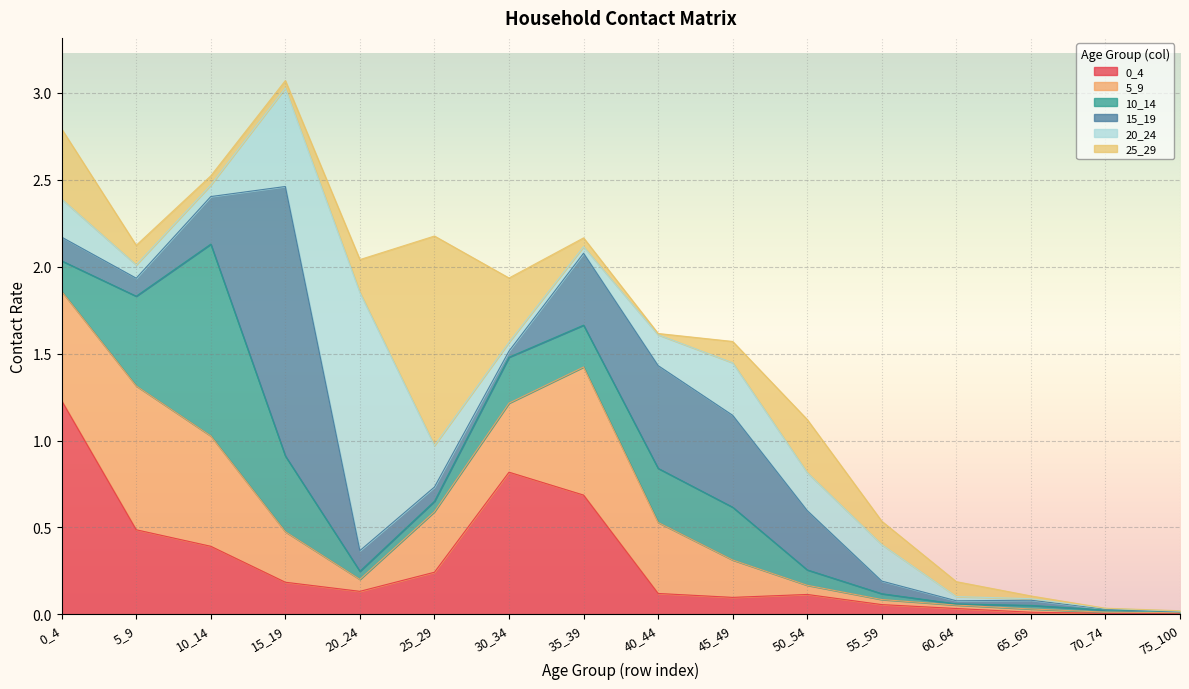

Reading left to right, what are all the values shown in this chart?

0_4: 0_4=1.2	5_9=0.5	10_14=0.4	15_19=0.2	20_24=0.1	25_29=0.2	30_34=0.8	35_39=0.7	40_44=0.1	45_49=0.1	50_54=0.1	55_59=0.1	60_64=0.0	65_69=0.0	70_74=0.0	75_100=0.0
5_9: 0_4=0.6	5_9=0.8	10_14=0.6	15_19=0.3	20_24=0.1	25_29=0.3	30_34=0.4	35_39=0.7	40_44=0.4	45_49=0.2	50_54=0.1	55_59=0.0	60_64=0.0	65_69=0.0	70_74=0.0	75_100=0.0
10_14: 0_4=0.2	5_9=0.5	10_14=1.1	15_19=0.4	20_24=0.0	25_29=0.1	30_34=0.3	35_39=0.2	40_44=0.3	45_49=0.3	50_54=0.1	55_59=0.0	60_64=0.0	65_69=0.0	70_74=0.0	75_100=0.0
15_19: 0_4=0.1	5_9=0.1	10_14=0.3	15_19=1.6	20_24=0.1	25_29=0.1	30_34=0.0	35_39=0.4	40_44=0.6	45_49=0.5	50_54=0.3	55_59=0.1	60_64=0.0	65_69=0.0	70_74=0.0	75_100=0.0
20_24: 0_4=0.2	5_9=0.1	10_14=0.1	15_19=0.6	20_24=1.5	25_29=0.2	30_34=0.1	35_39=0.0	40_44=0.2	45_49=0.3	50_54=0.2	55_59=0.2	60_64=0.0	65_69=0.0	70_74=0.0	75_100=0.0
25_29: 0_4=0.4	5_9=0.1	10_14=0.1	15_19=0.0	20_24=0.2	25_29=1.2	30_34=0.4	35_39=0.1	40_44=0.0	45_49=0.1	50_54=0.3	55_59=0.1	60_64=0.1	65_69=0.0	70_74=0.0	75_100=0.0